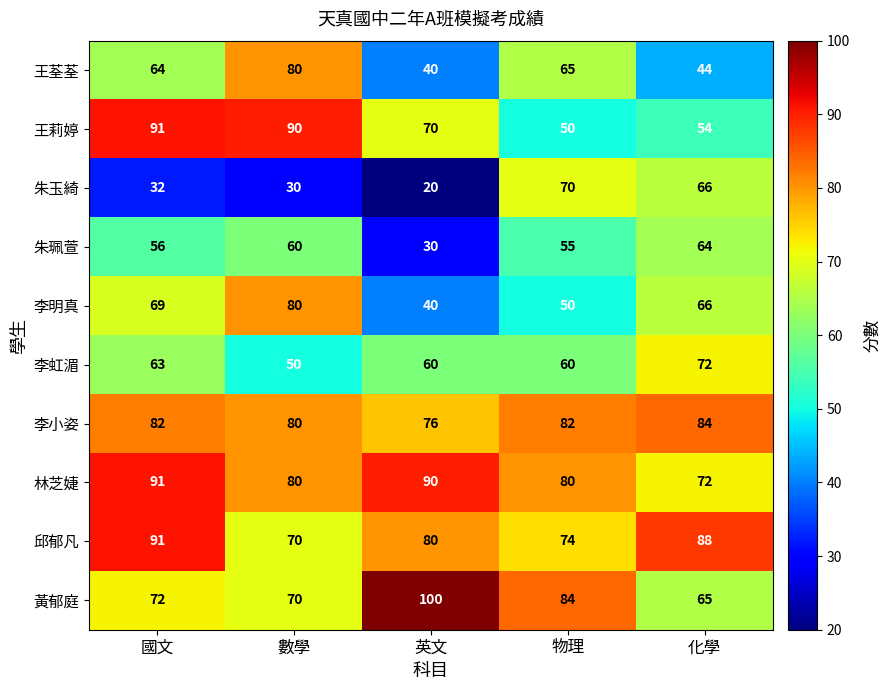

List the labels in order of 王荃荃 value, smallest first.

英文, 化學, 國文, 物理, 數學